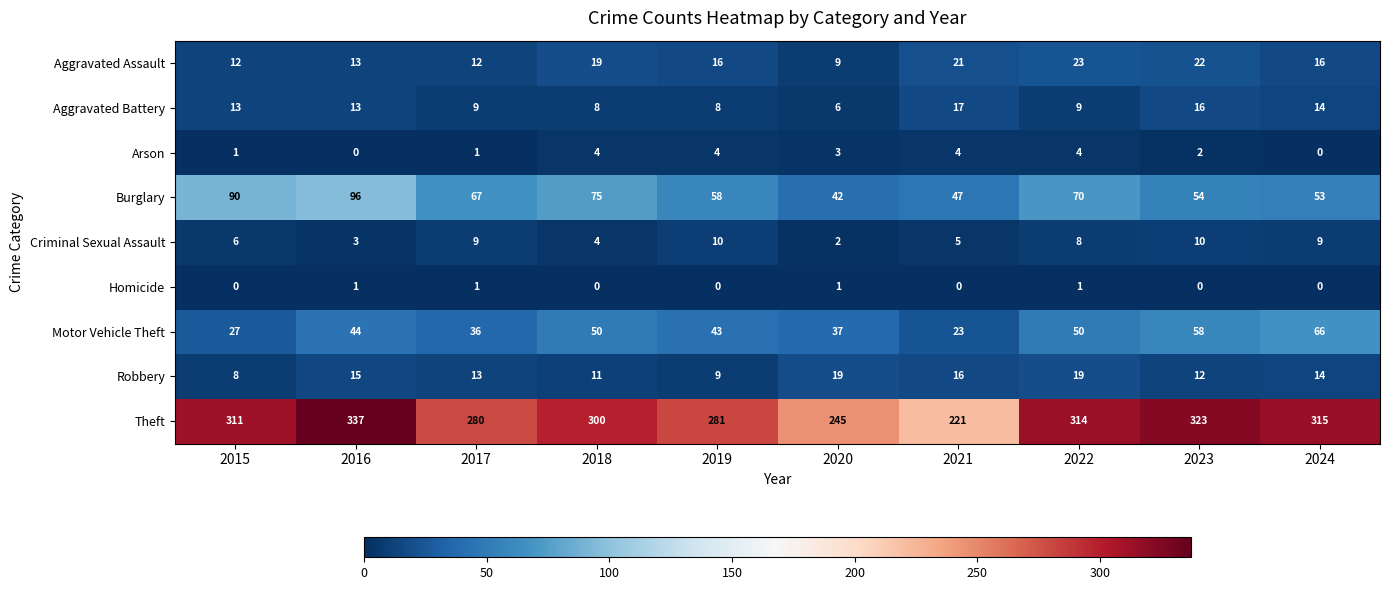

What is the sum of all Aggravated Assault values?

163